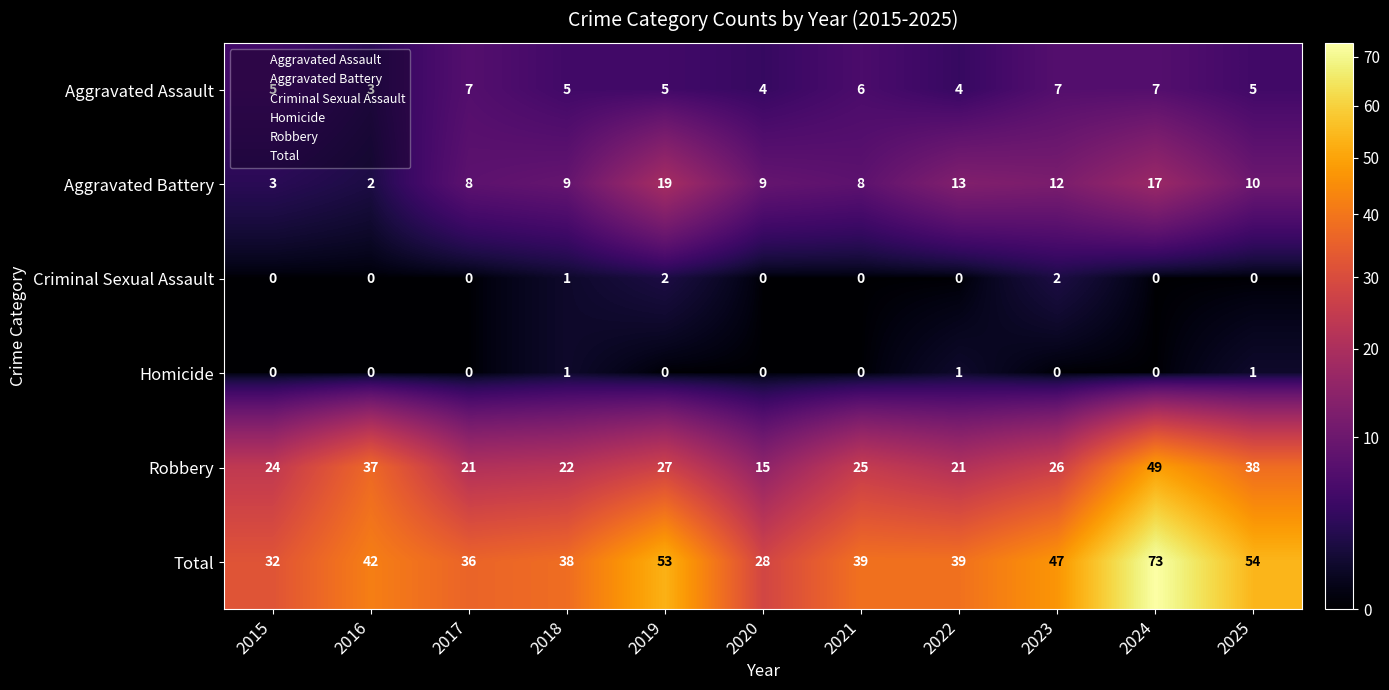

What is the difference between the highest and lowest values at 2021?

39